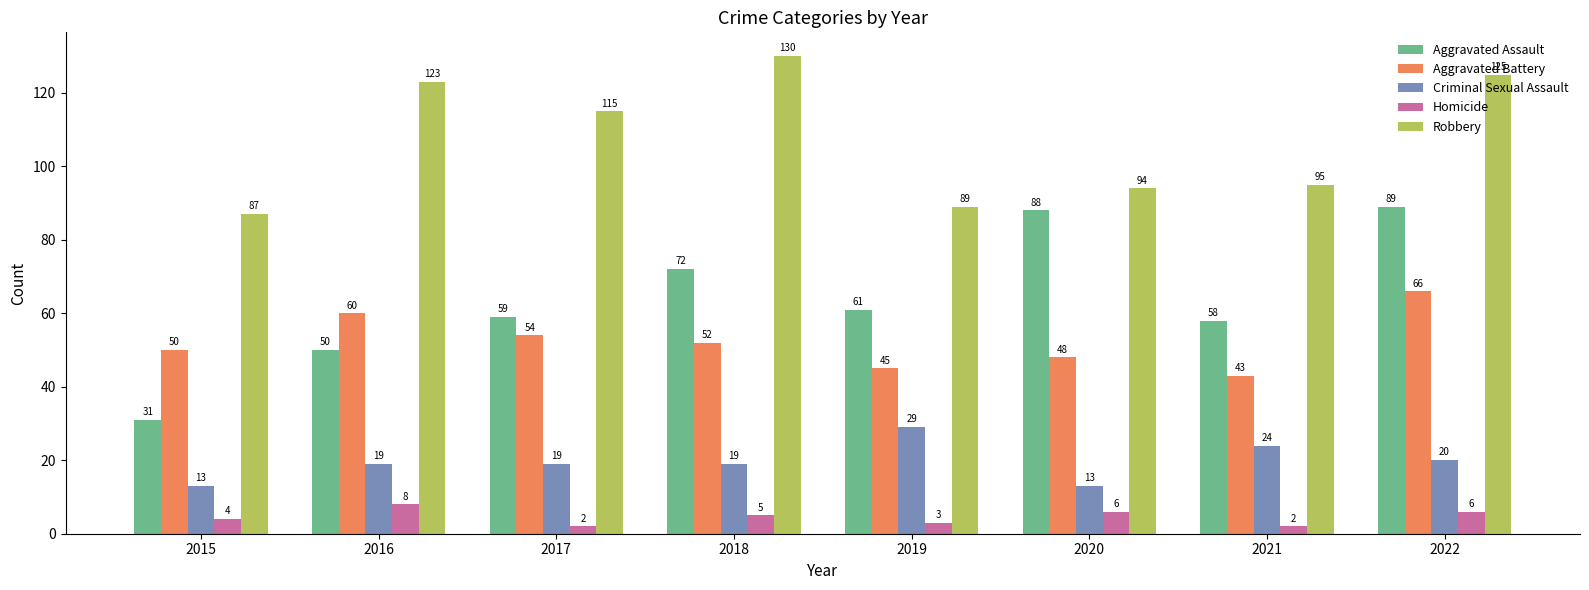

How many bars are there in total?

40